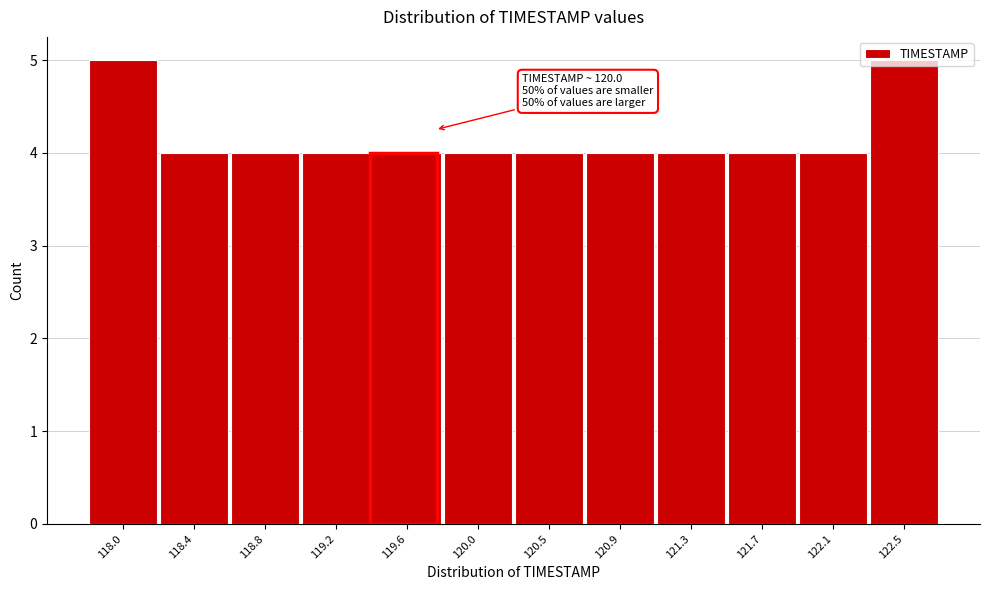

What is the sum of all values?

50